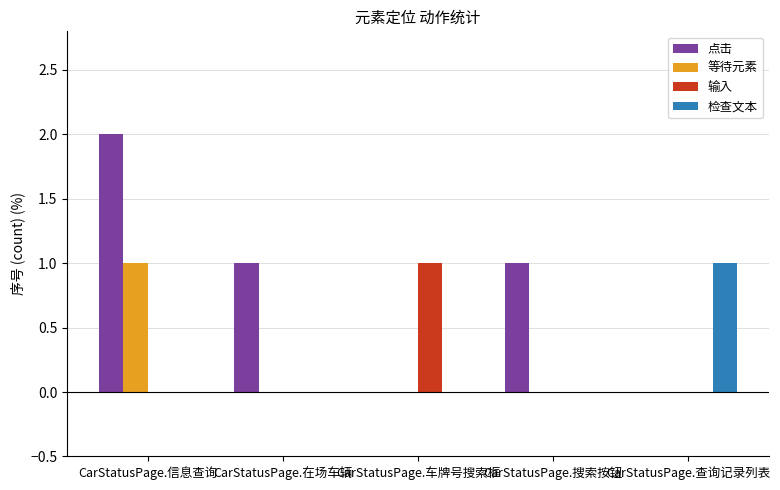

How many 点击 values are between 0 and 1?

4